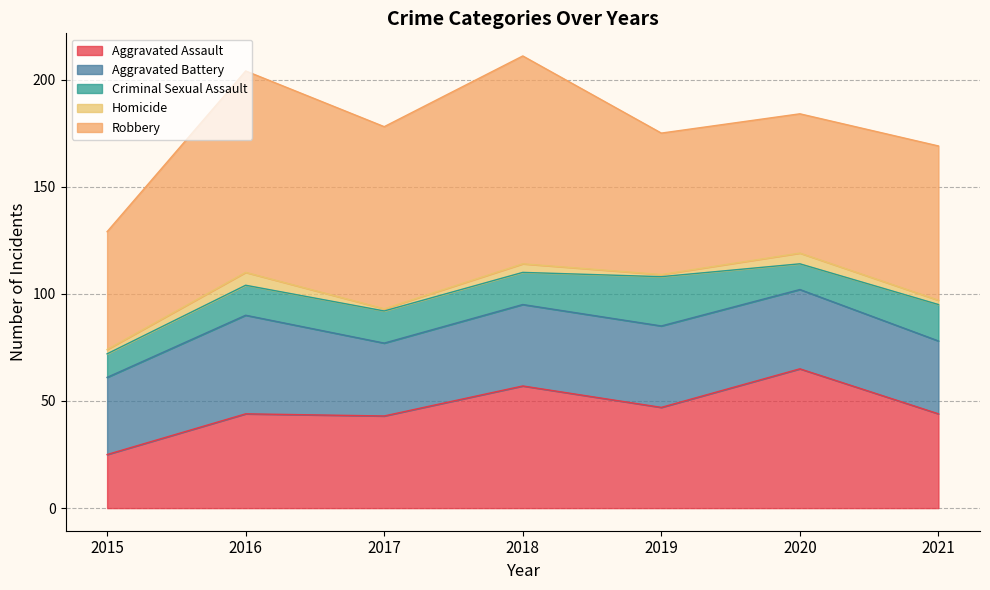

Which series has the largest total across all categories?

Robbery